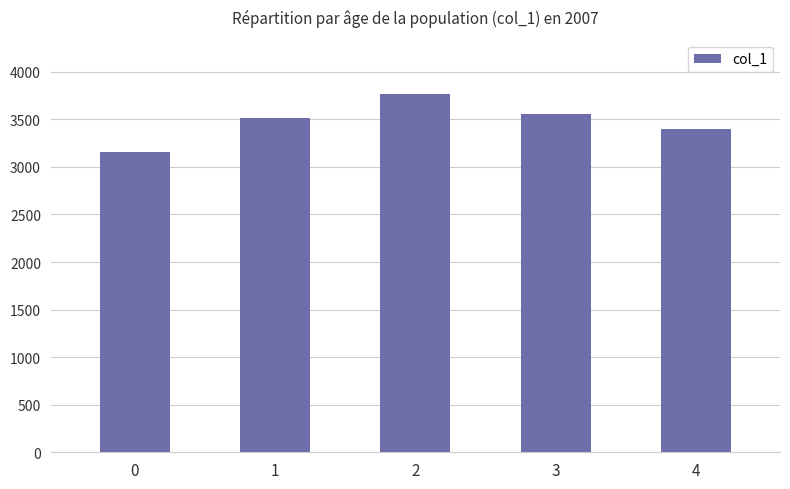

Which label corresponds to the largest value in the chart?

2